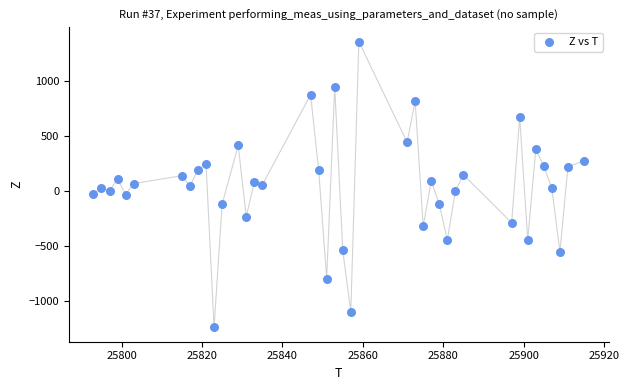

What is the range of Y values (max minus min)?

2600